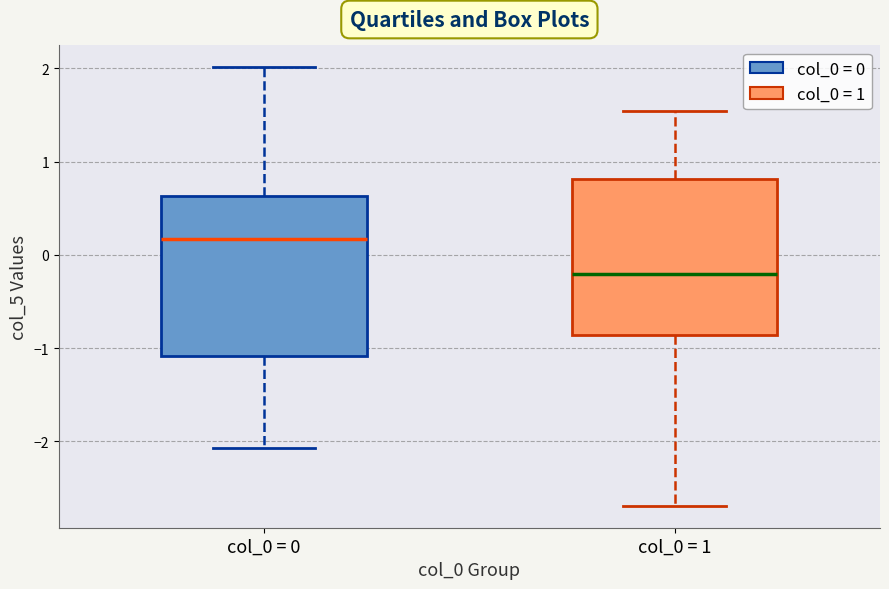

Where does the upper whisker of the box for col_0 = 1 end on the y-axis? The values are not printed on the chart, so give them approximately, as read against the axis.

1.5